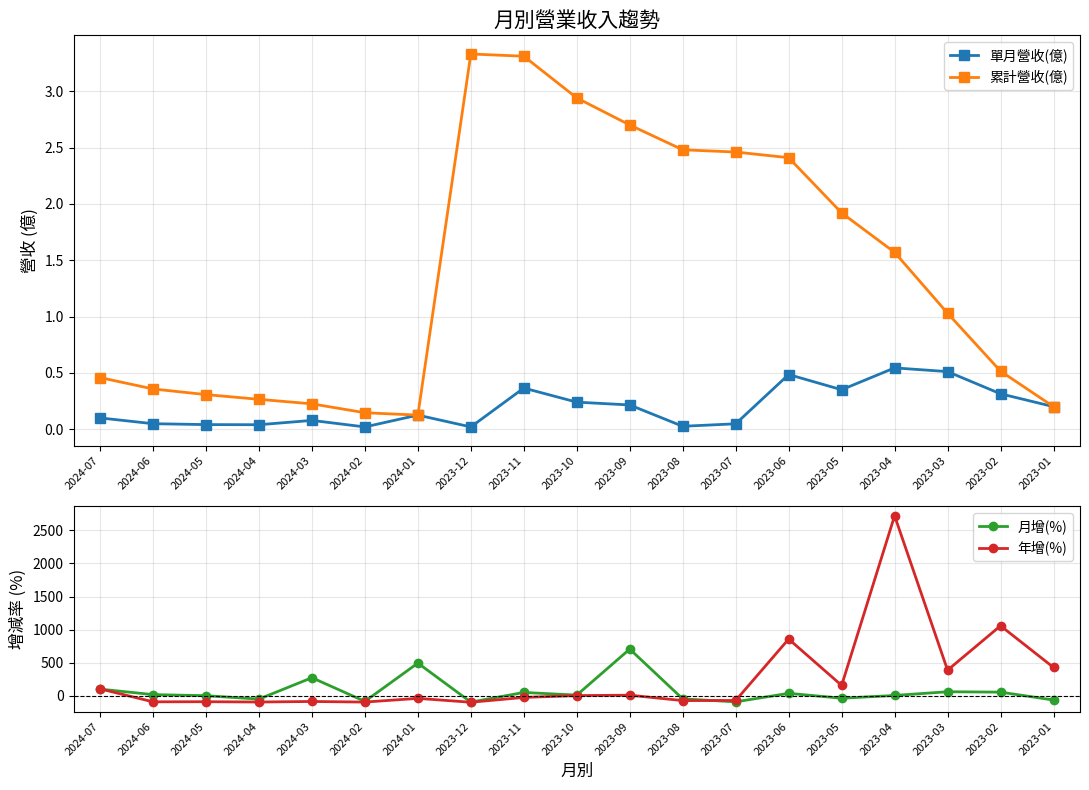

Which series has the widest spread of values?

年增(%)